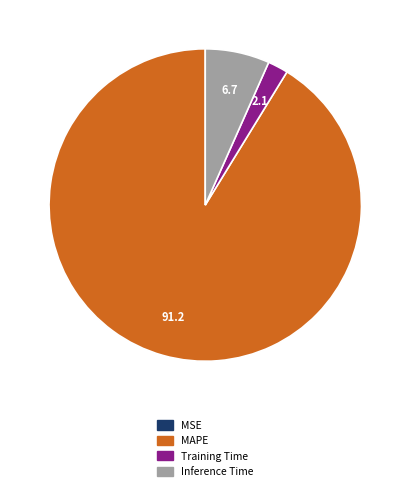

Which has a higher value, Inference Time or MAPE?

MAPE